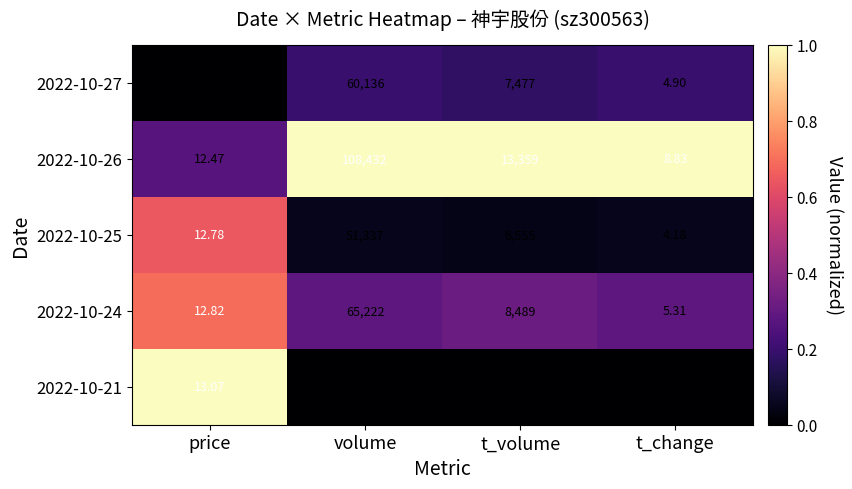

Rank the series at price from highest to lowest value.

2022-10-21, 2022-10-24, 2022-10-25, 2022-10-26, 2022-10-27